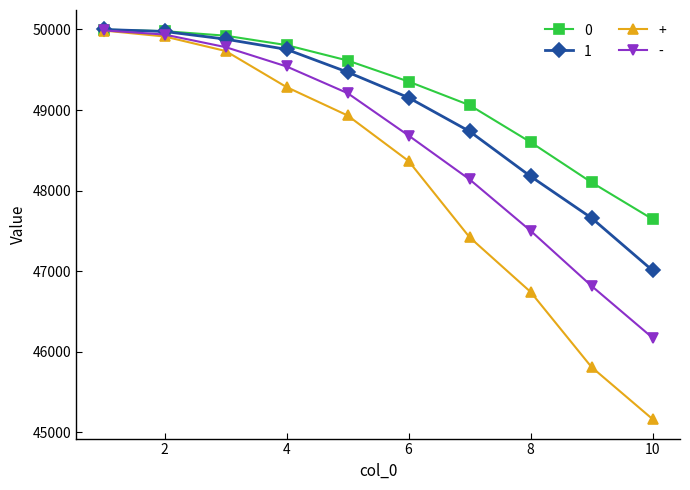

What is the minimum value for +?

45165